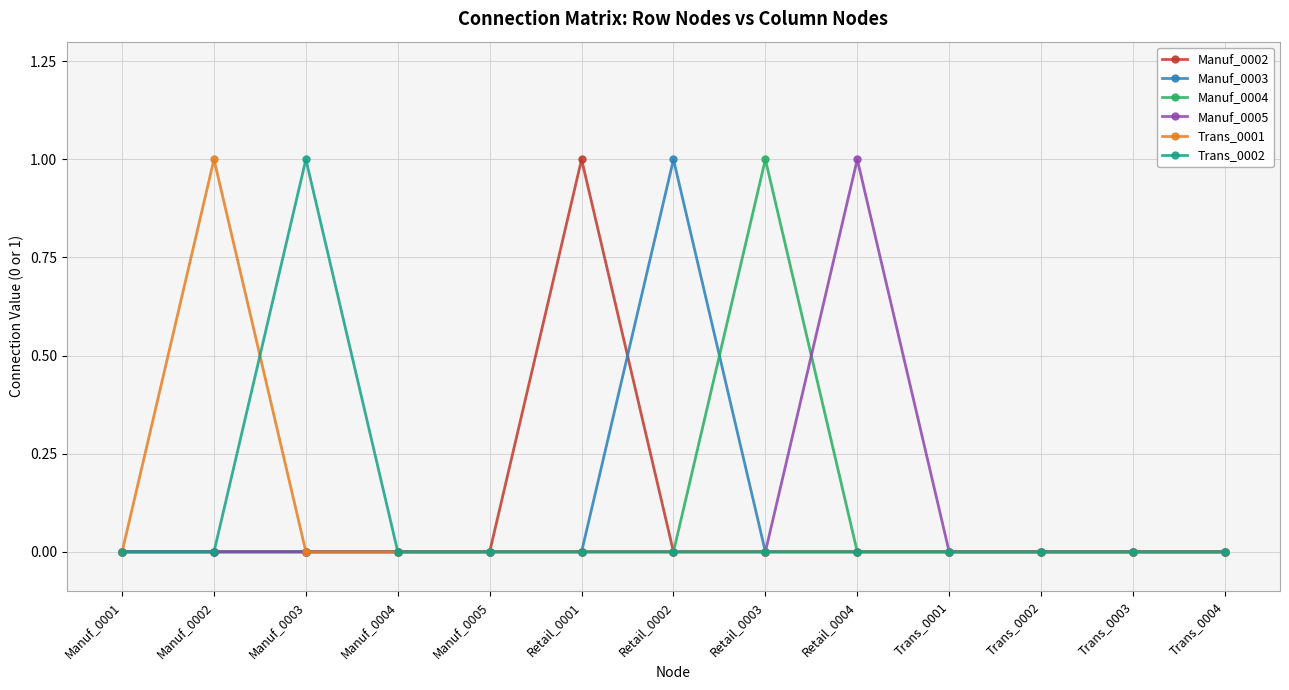

True or false: Manuf_0003 has more than 0 points higher than both neighbors.

True